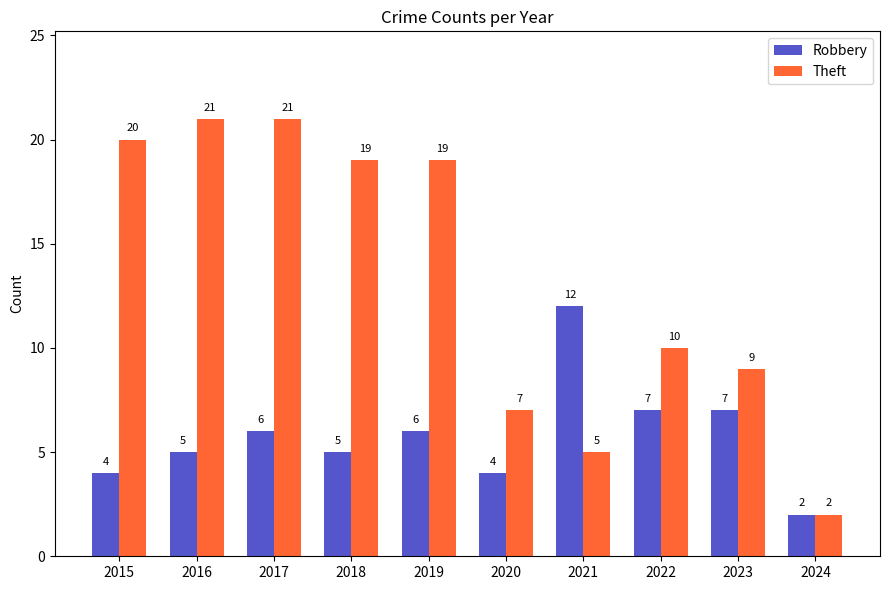

Which series changed the most between 2019 and 2021?

Theft